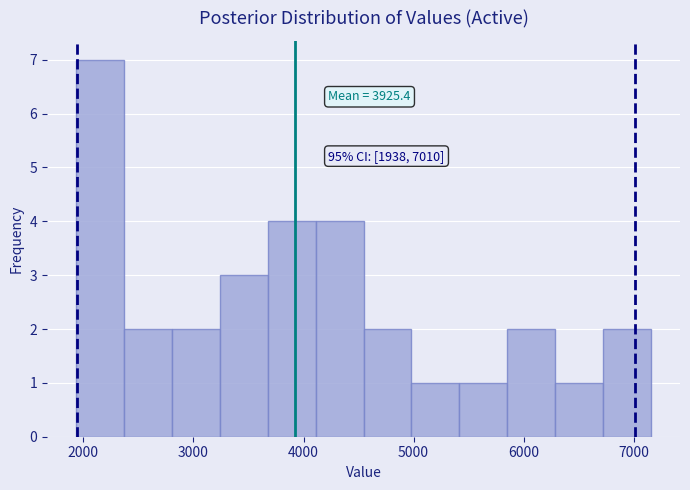

Which range on the x-axis has the tallest bar?

1900 to 2400